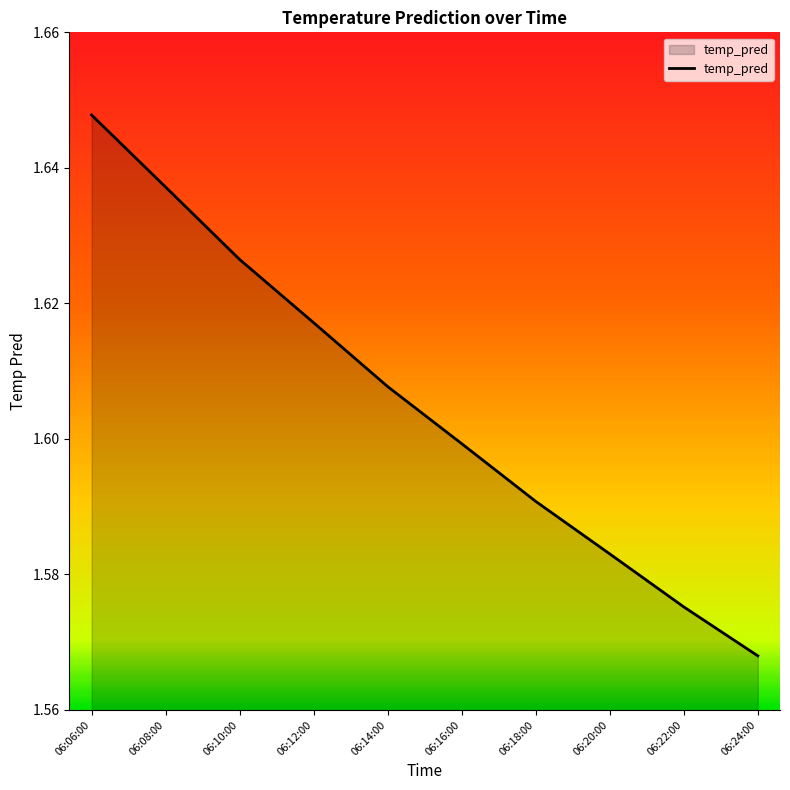

Rank the categories by value from lowest to highest.

06:24:00, 06:22:00, 06:20:00, 06:18:00, 06:16:00, 06:14:00, 06:12:00, 06:10:00, 06:08:00, 06:06:00